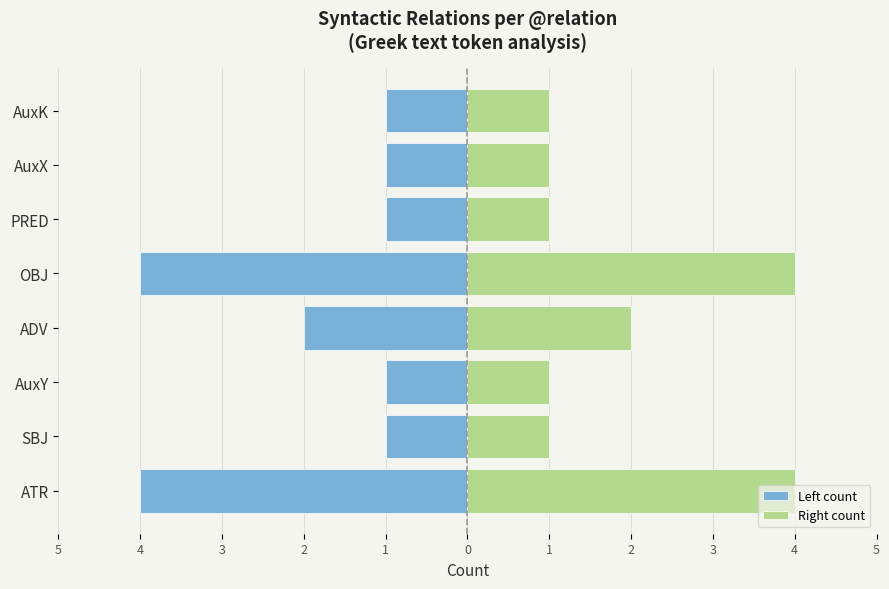

Count the Left count values in the range -2 to -1.

6